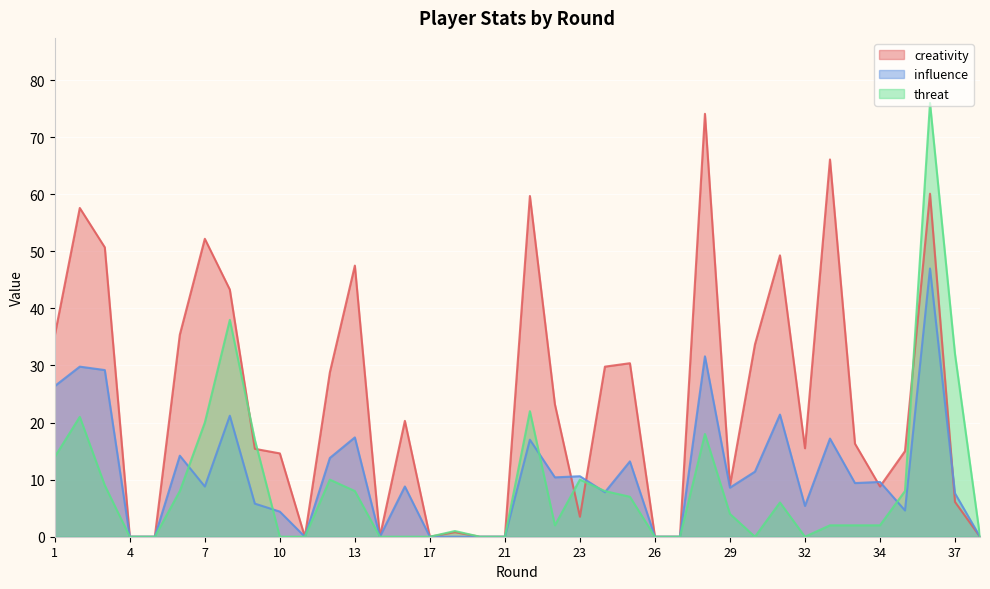

The value of influence at 26 is 0.0. True or false?

True